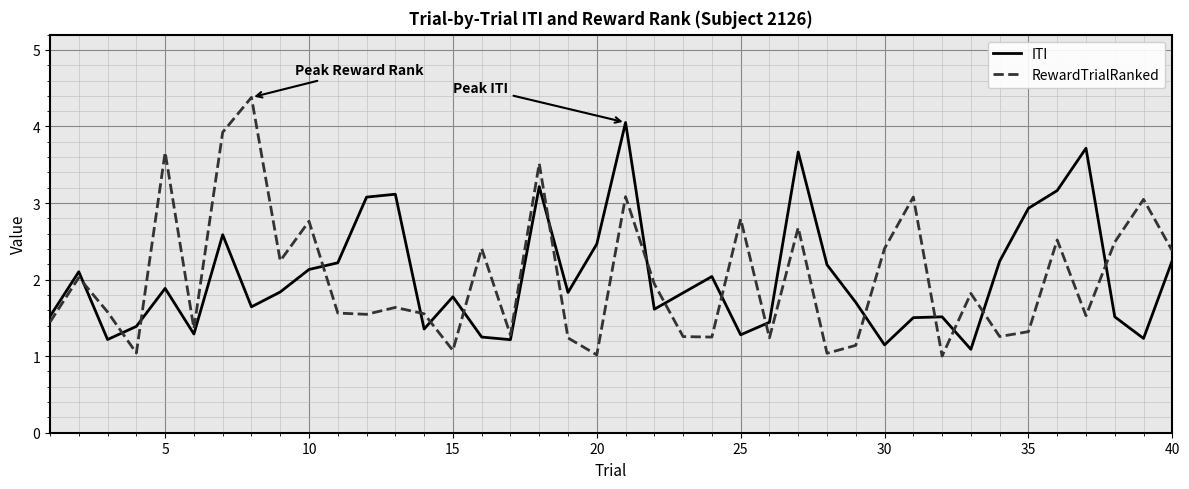

Rank the series by their maximum value, from lowest to highest.

ITI, RewardTrialRanked